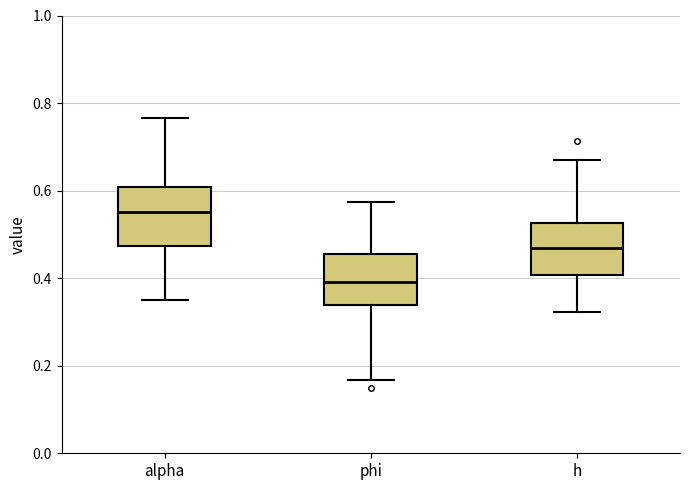

Reading left to right, read every box against the y-axis: the position of its median line, the range the box covers, and the ends of its whiskers. The values are not printed on the chart, so give them approximately, as read against the axis.

alpha: median 0.56, box 0.48 to 0.60, whiskers 0.34 to 0.76
phi: median 0.40, box 0.34 to 0.46, whiskers 0.16 to 0.58
h: median 0.46, box 0.40 to 0.52, whiskers 0.32 to 0.68